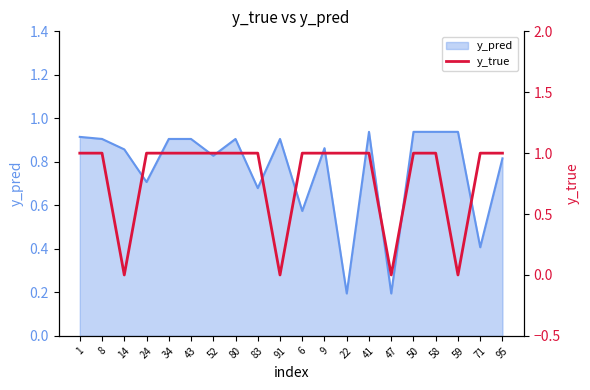

The y_pred series shows 0.3 at 41. True or false?

False